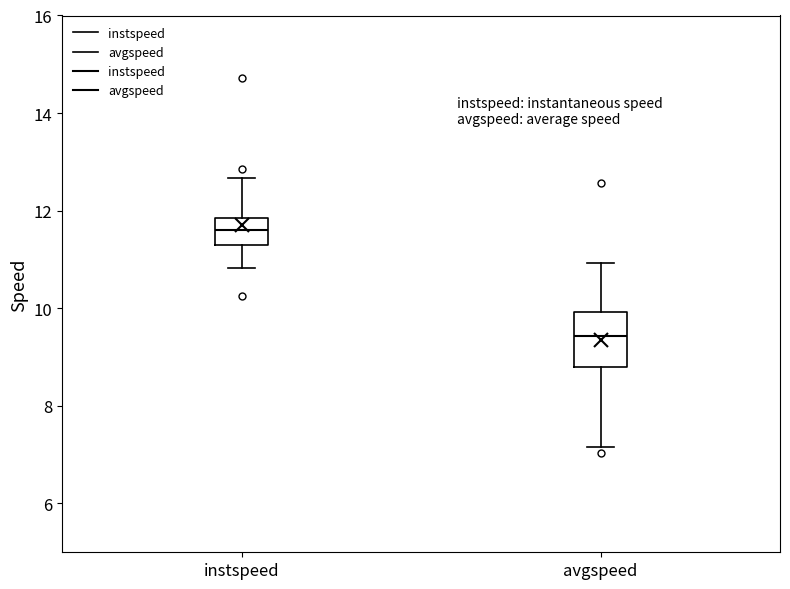

Which box's median line is the lowest?

avgspeed